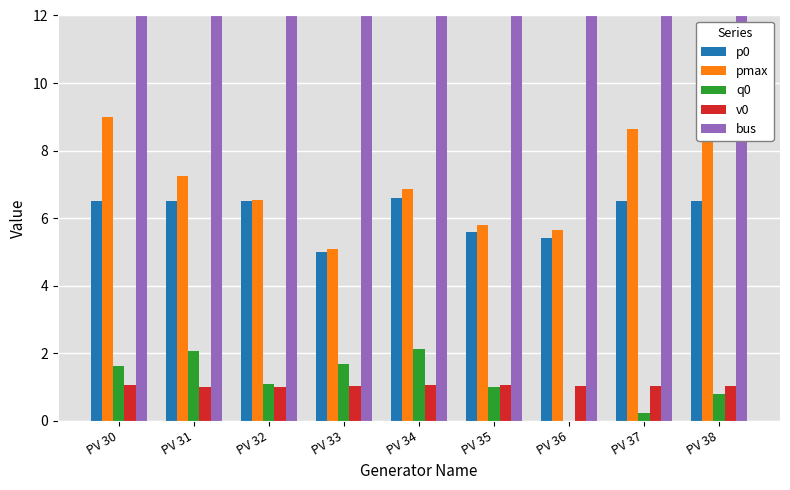

At how many categories does at least one series exceed 32?

6